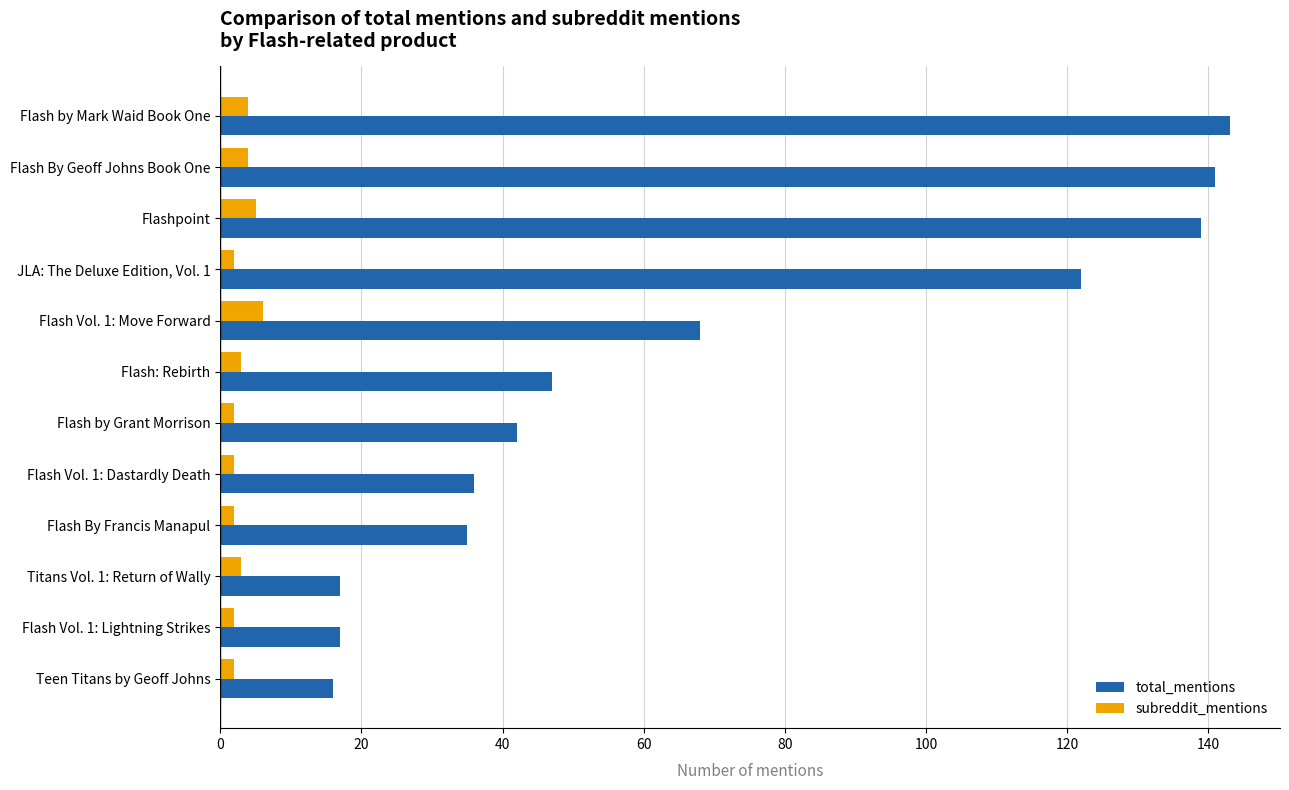

Which series has the widest spread of values?

total_mentions